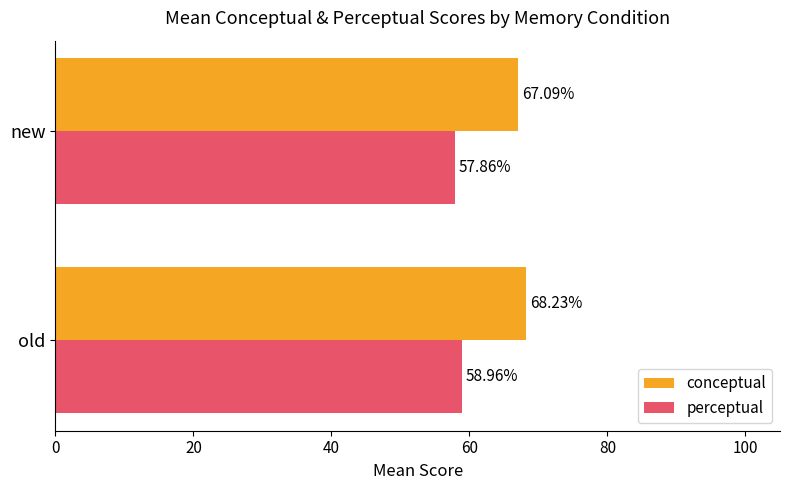

Rank the series by their maximum value, from highest to lowest.

conceptual, perceptual